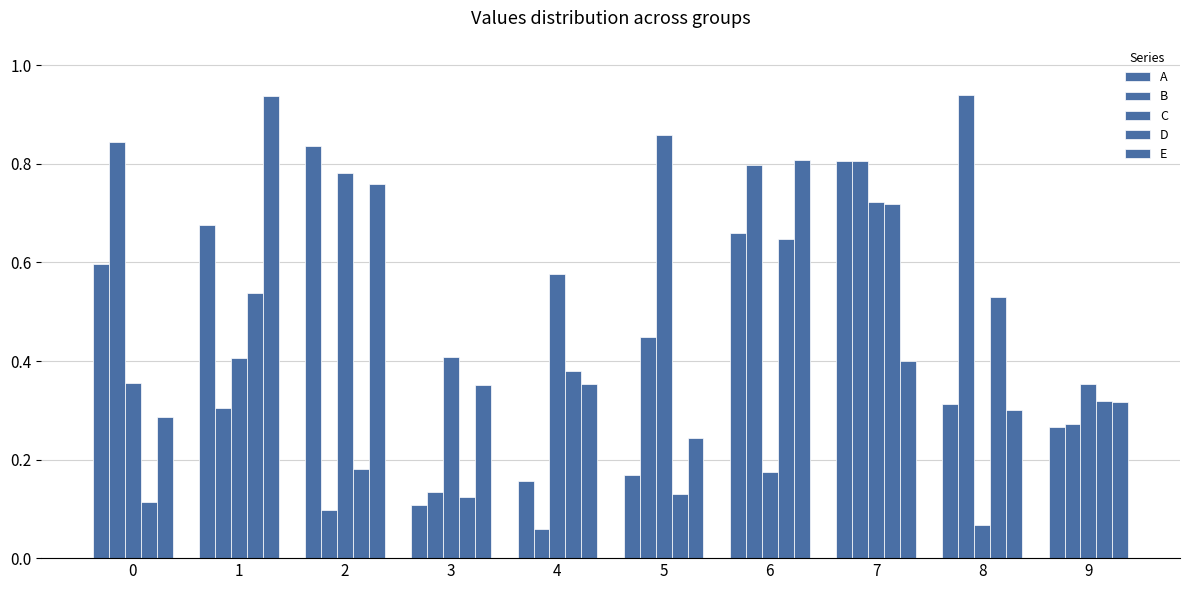

How many distinct data groups are displayed?

5